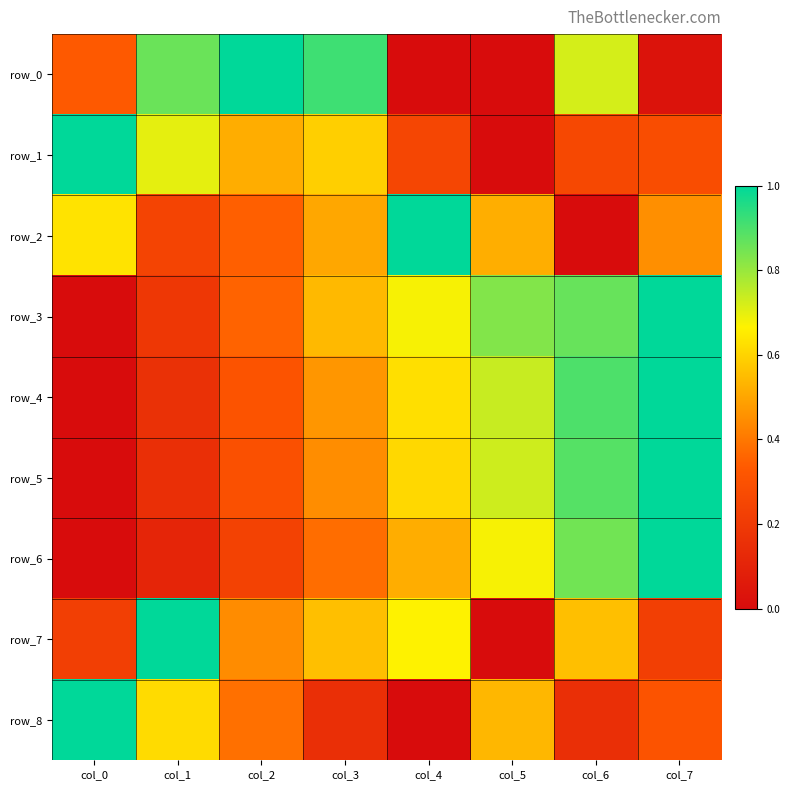

What is the total value across all series at col_2?

3.9